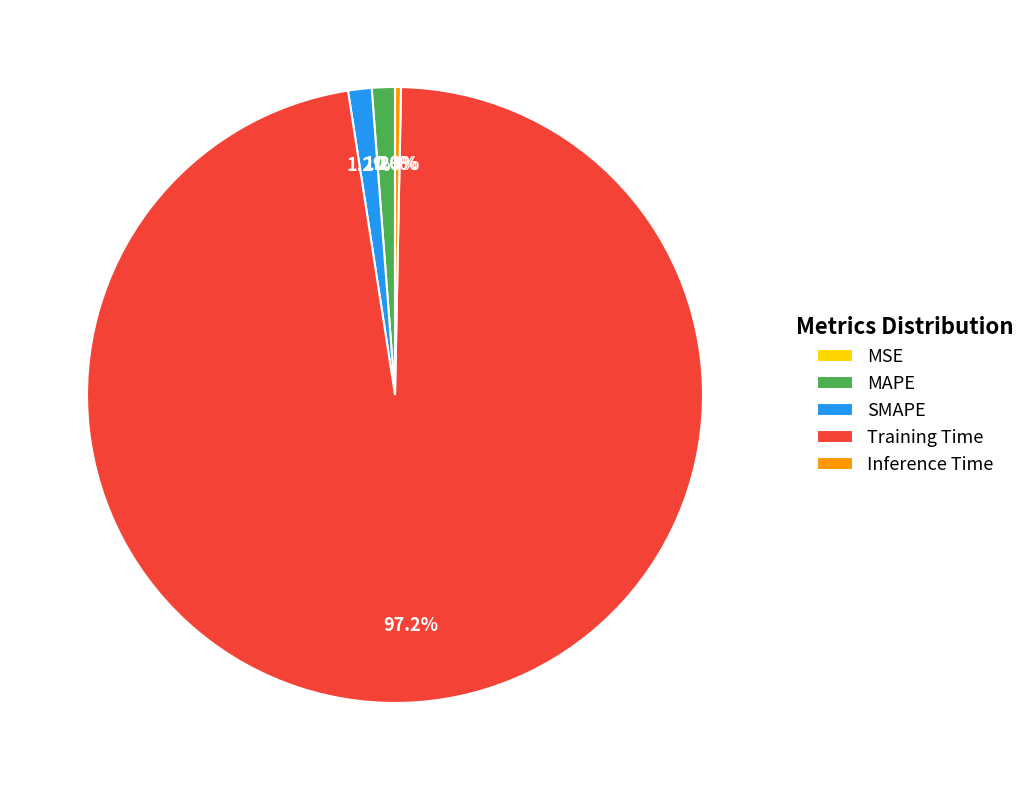

Which has a higher value, Inference Time or MAPE?

MAPE